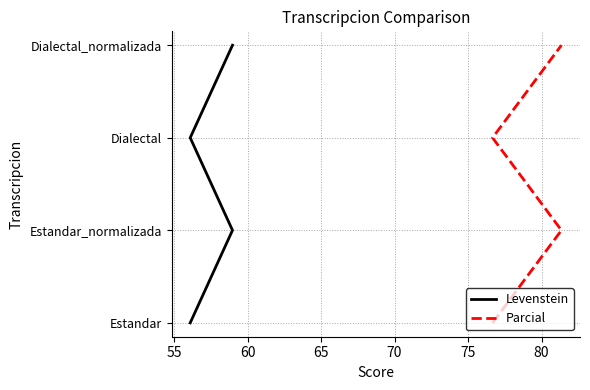

Is this an area chart (filled region under the line)?

No